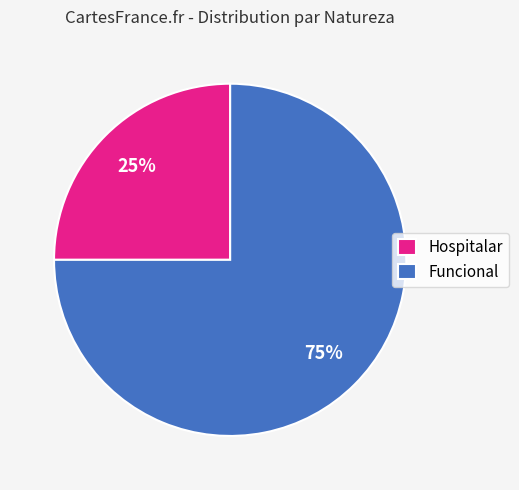

Is the sum of Hospitalar and Funcional greater than half?

Yes